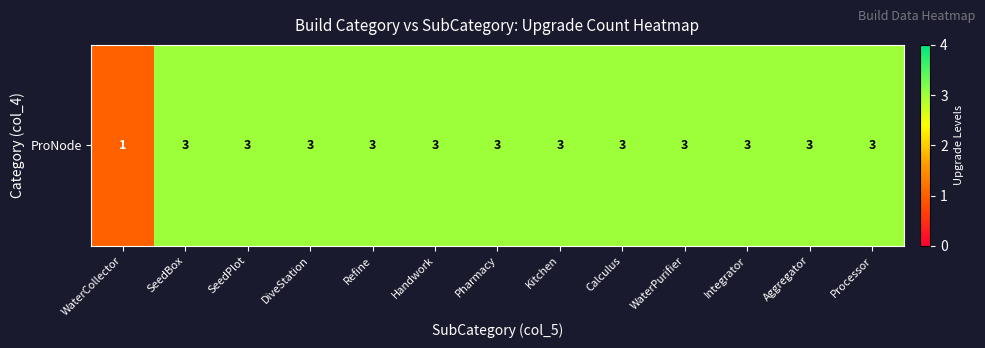

How many data points does each series have?

13